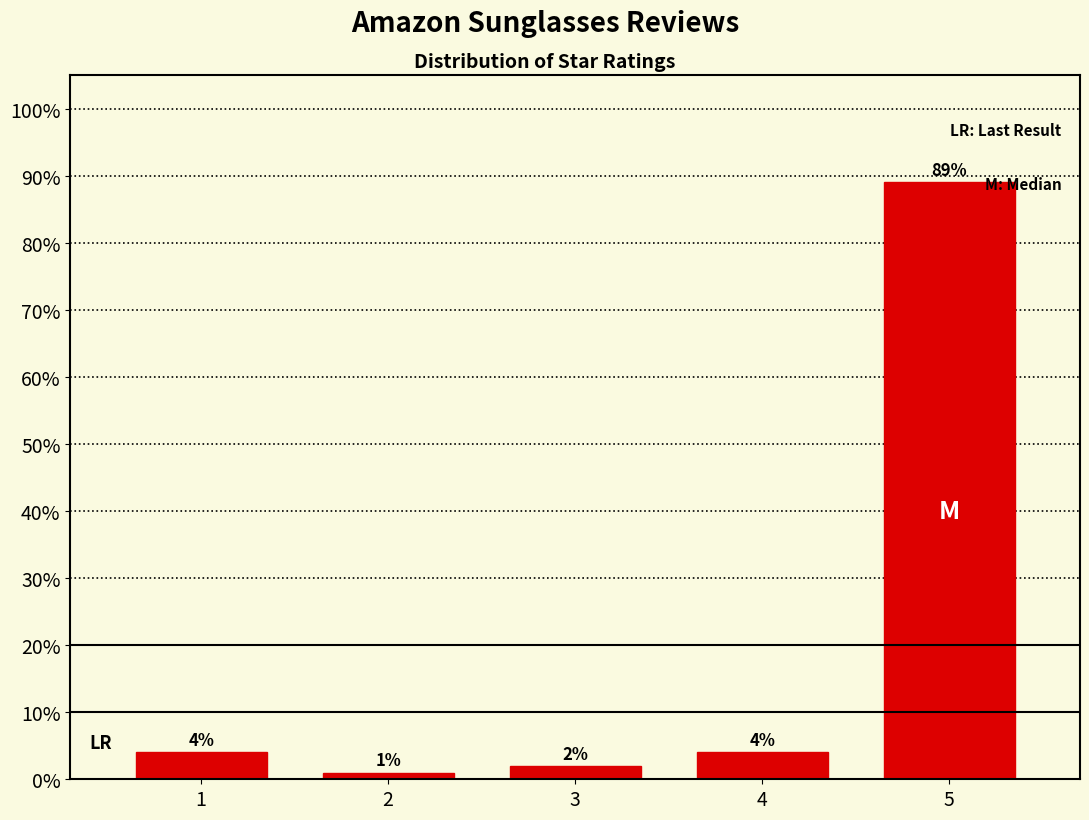

Reading left to right, what are all the values shown in this chart?

4	1	2	4	89